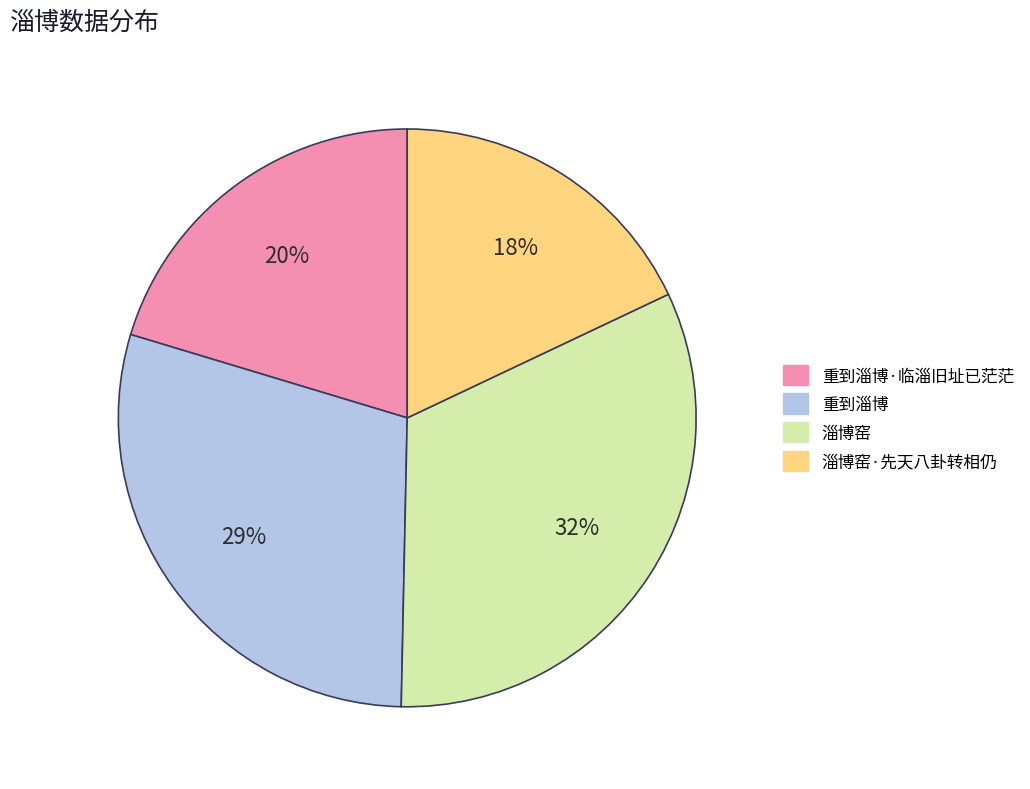

To the nearest percent, what portion does 淄博窑 represent?

32%